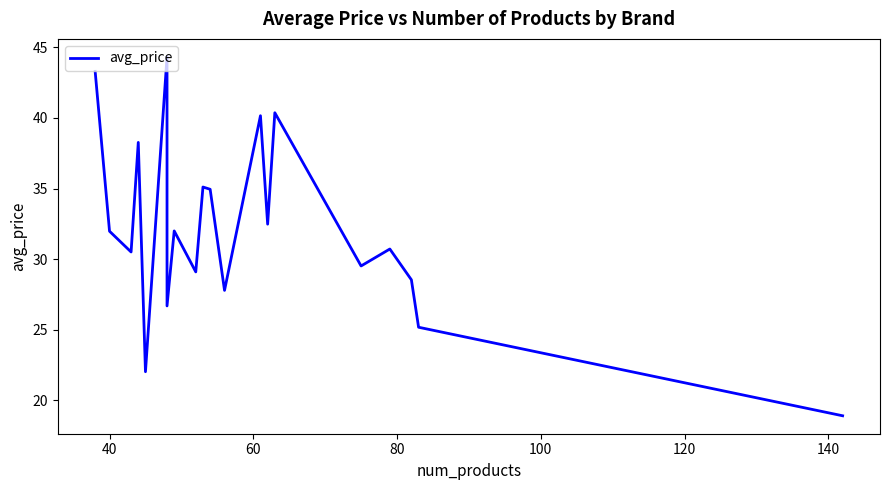

How many lines are shown in the chart?

1